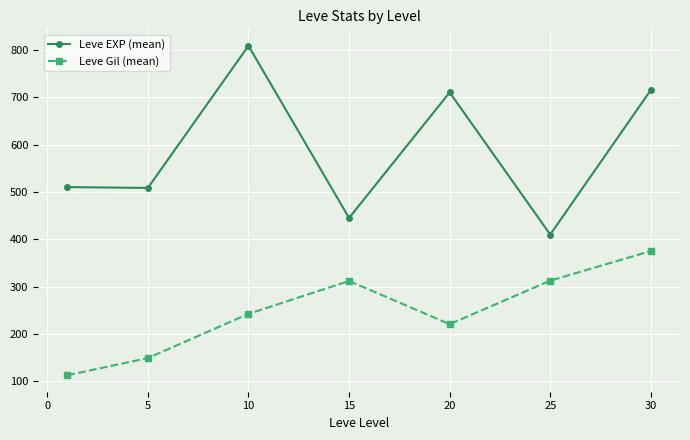

What is the difference between the maximum and second lowest values in the Leve EXP (mean) series?

363.3